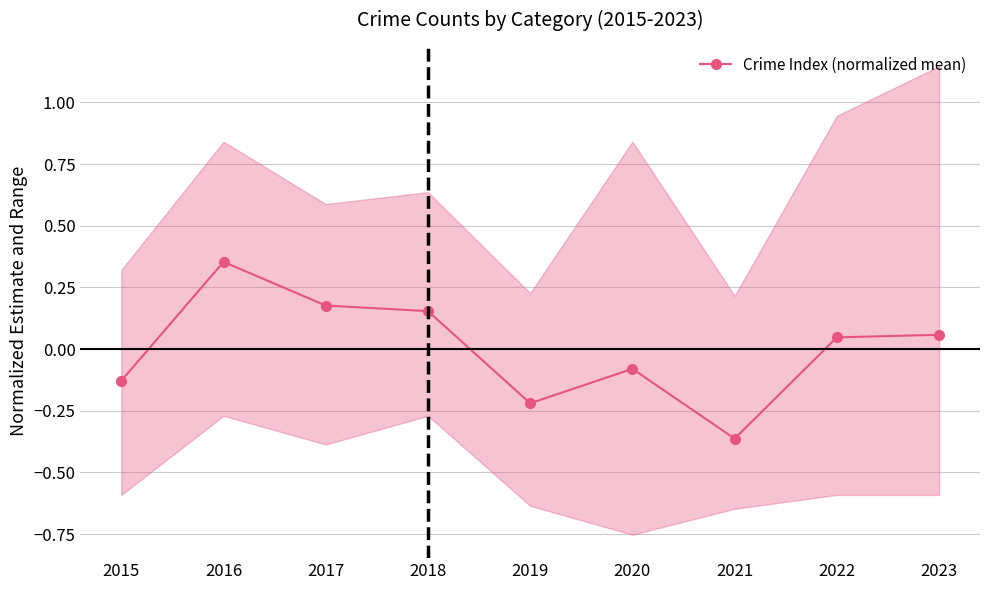

Which category has the lowest value across all series?

2021